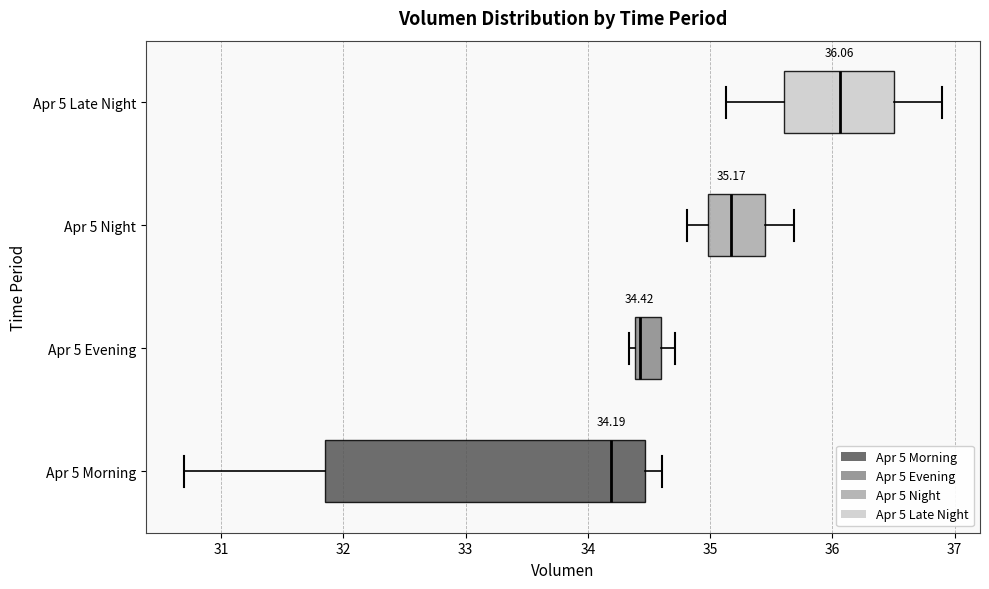

Comparing the boxes themselves (not the whiskers), which one is the widest?

Apr 5 Morning